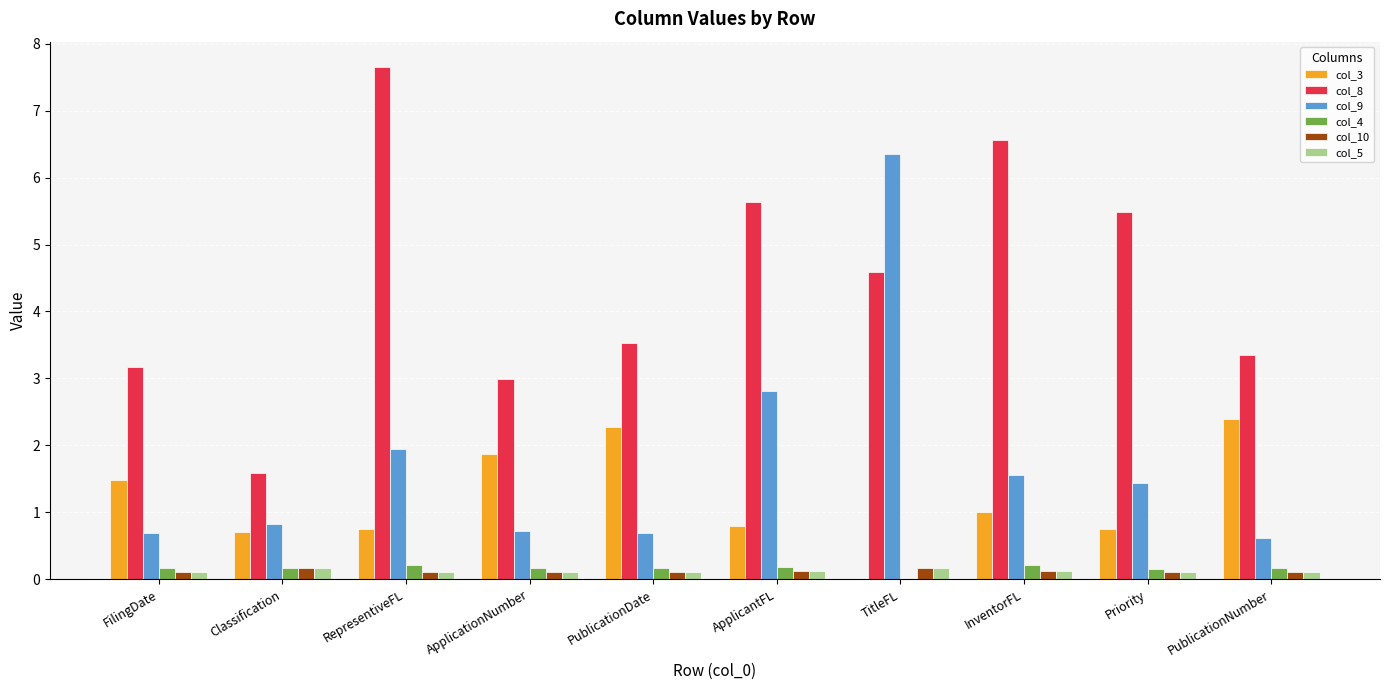

Does the chart contain stacked bars?

No